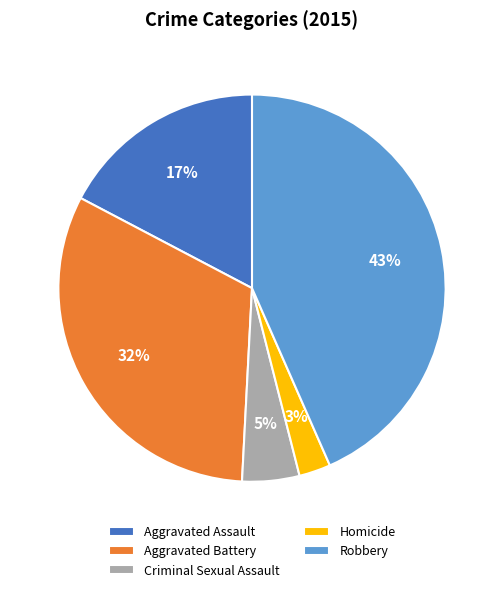

Combined, do Aggravated Battery and Robbery account for over 50%?

Yes